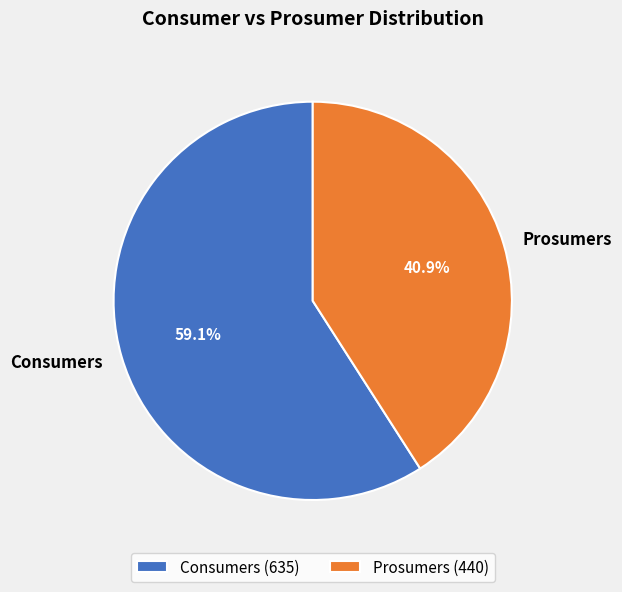

Which category has the biggest portion of the pie?

Consumers